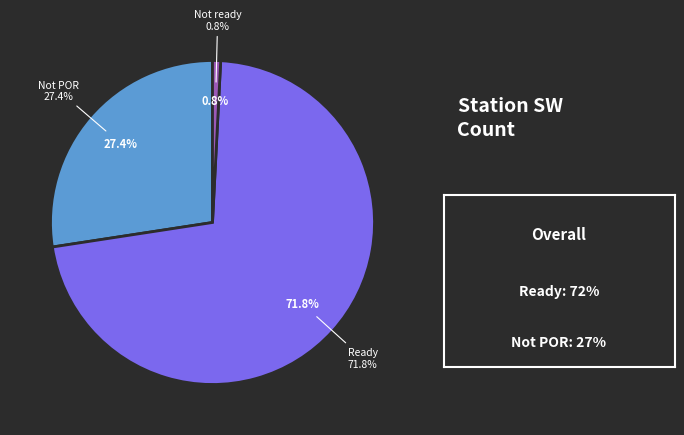

What is the majority slice?

Ready